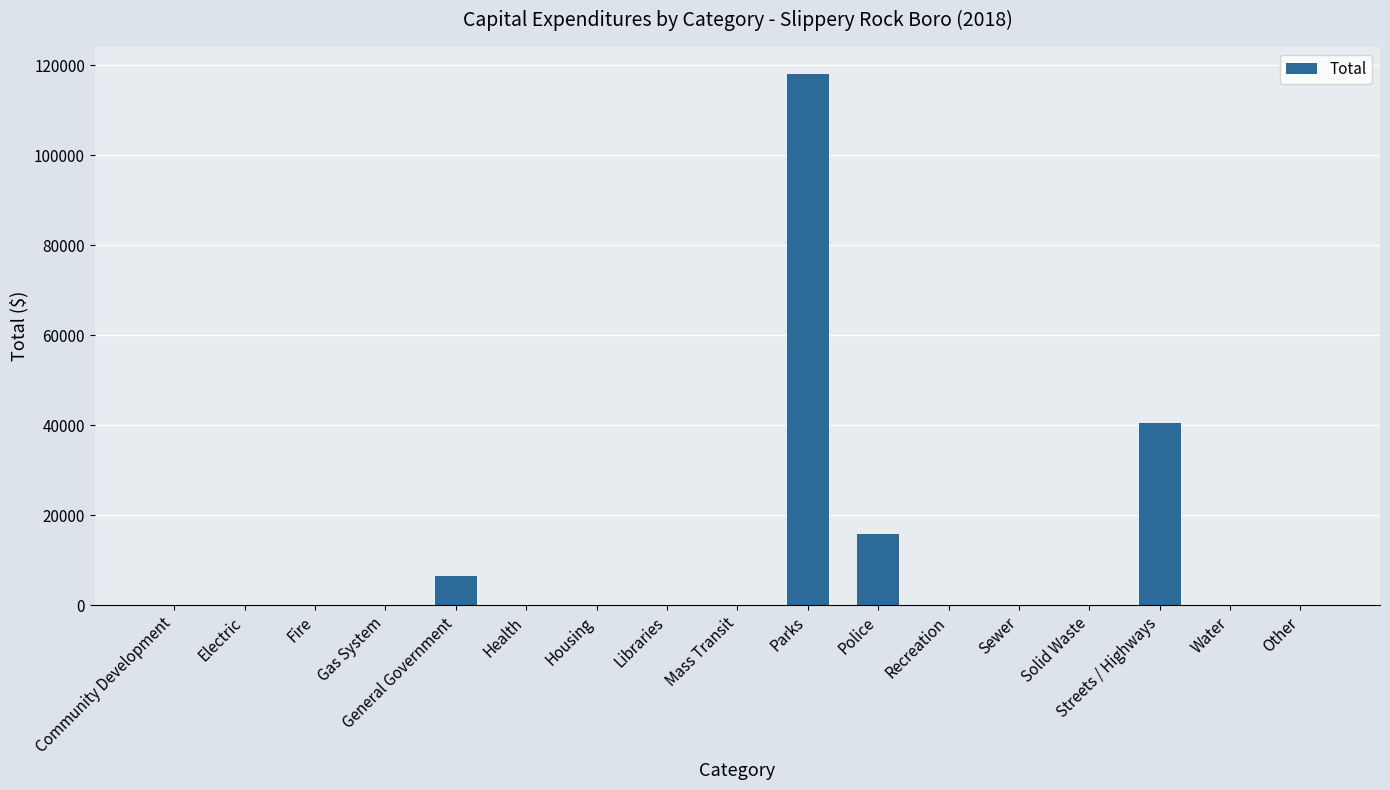

The value at Sewer is 0. True or false?

True